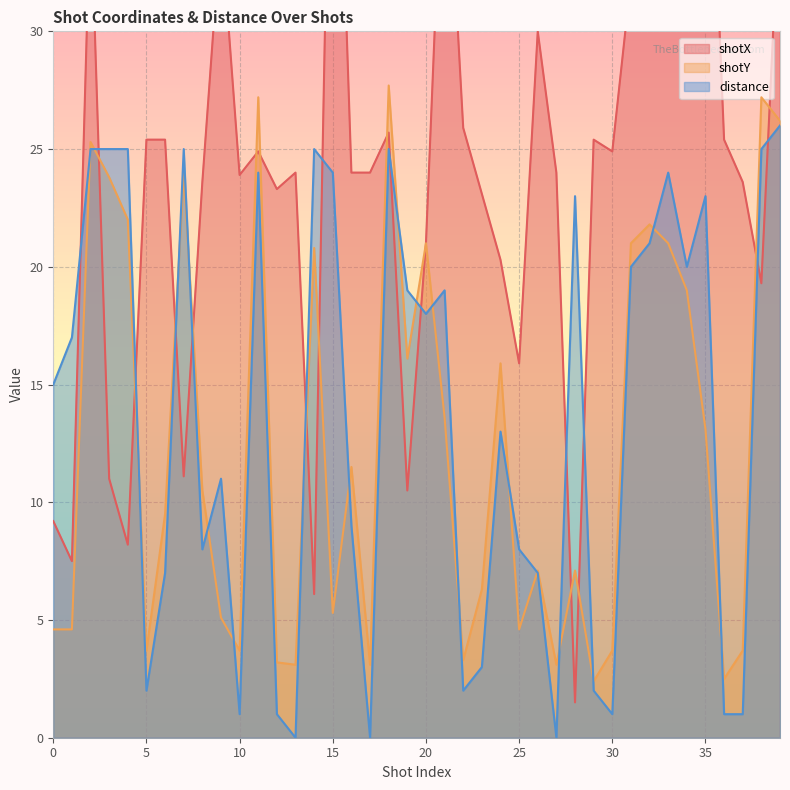

What is the value of the shotX point at the 39th from the left?

19.3